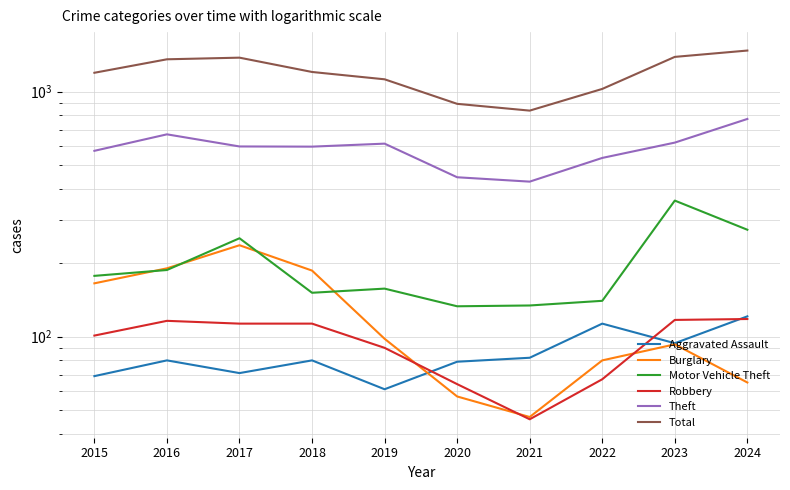

Rank the categories by Motor Vehicle Theft value from lowest to highest.

2020, 2021, 2022, 2018, 2019, 2015, 2016, 2017, 2024, 2023